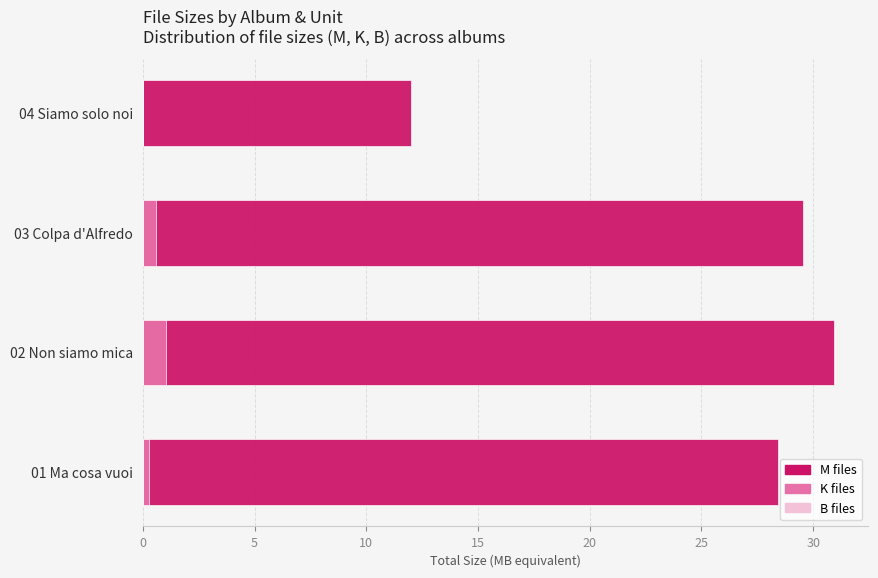

How many data points in M are less than 29?

2